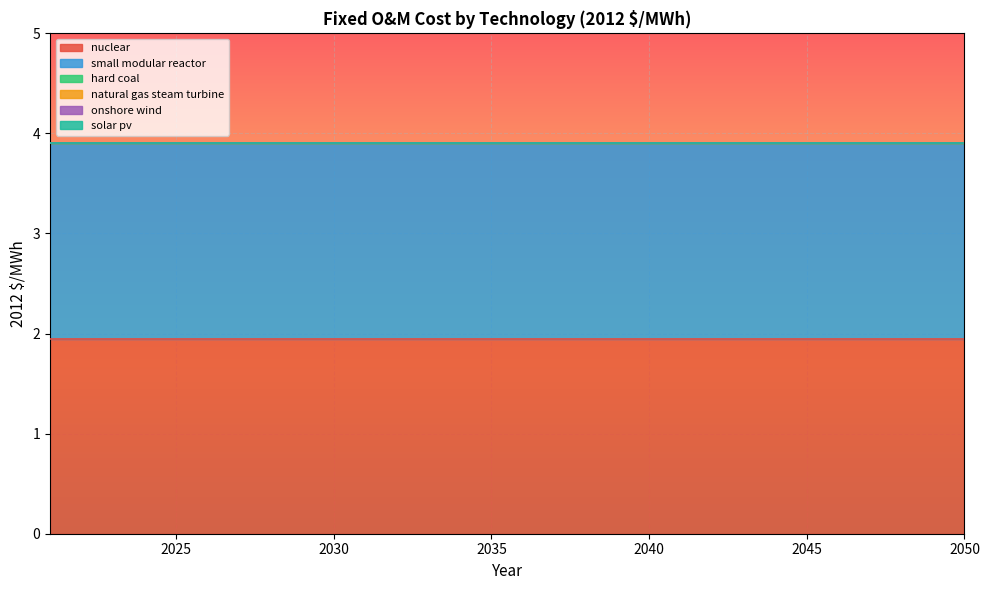

Which has a higher value, 2044 or 2029?

2044